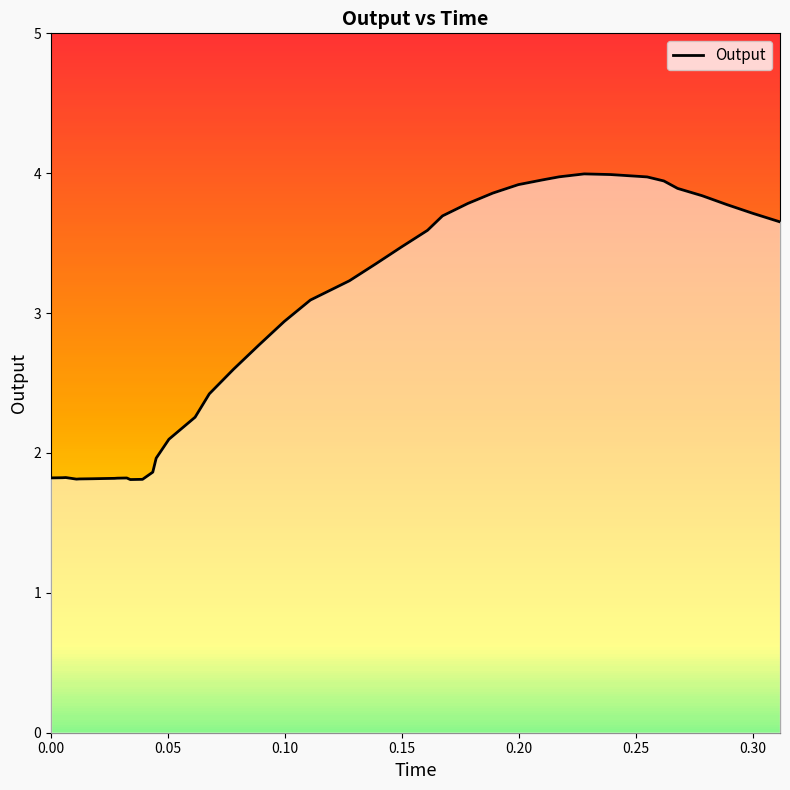

What is the maximum value shown in the chart?

4.0